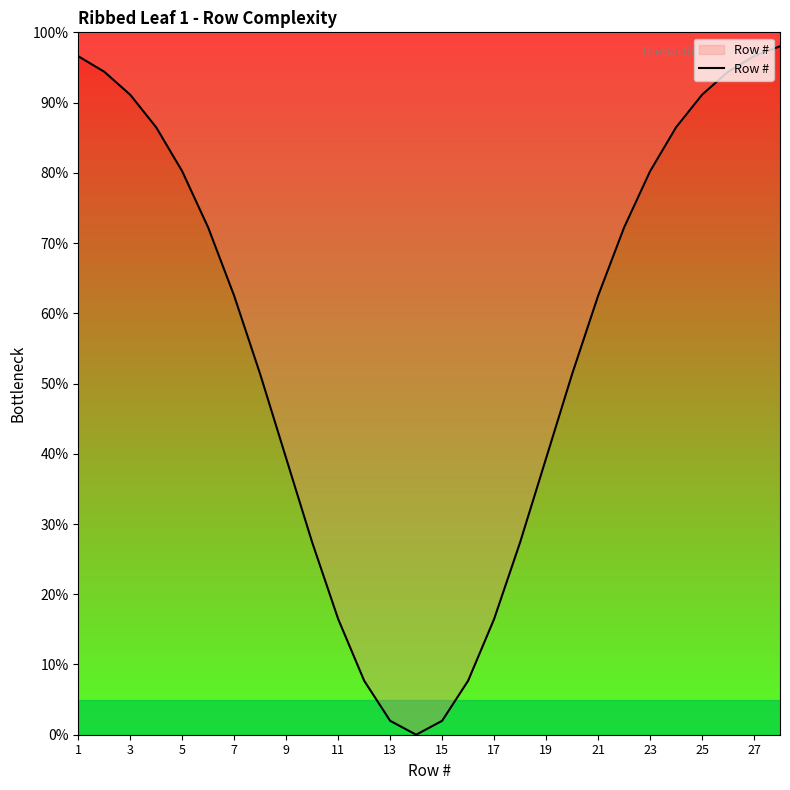

Is it true that the value at 1 is 96.6?

True